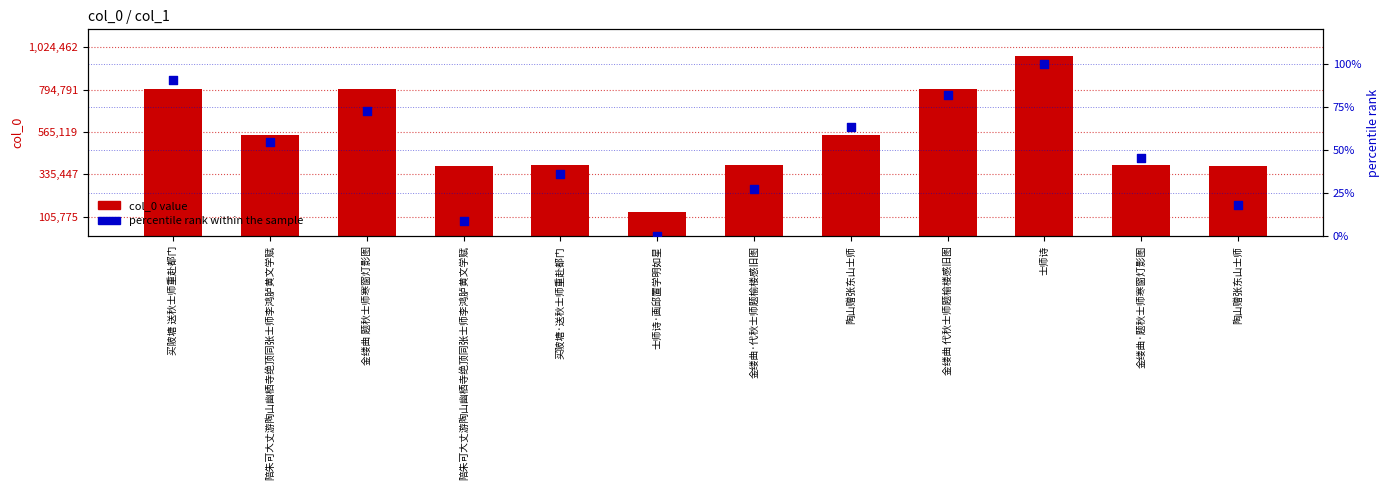

Which series has the largest Y range (max minus min)?

col_0 value